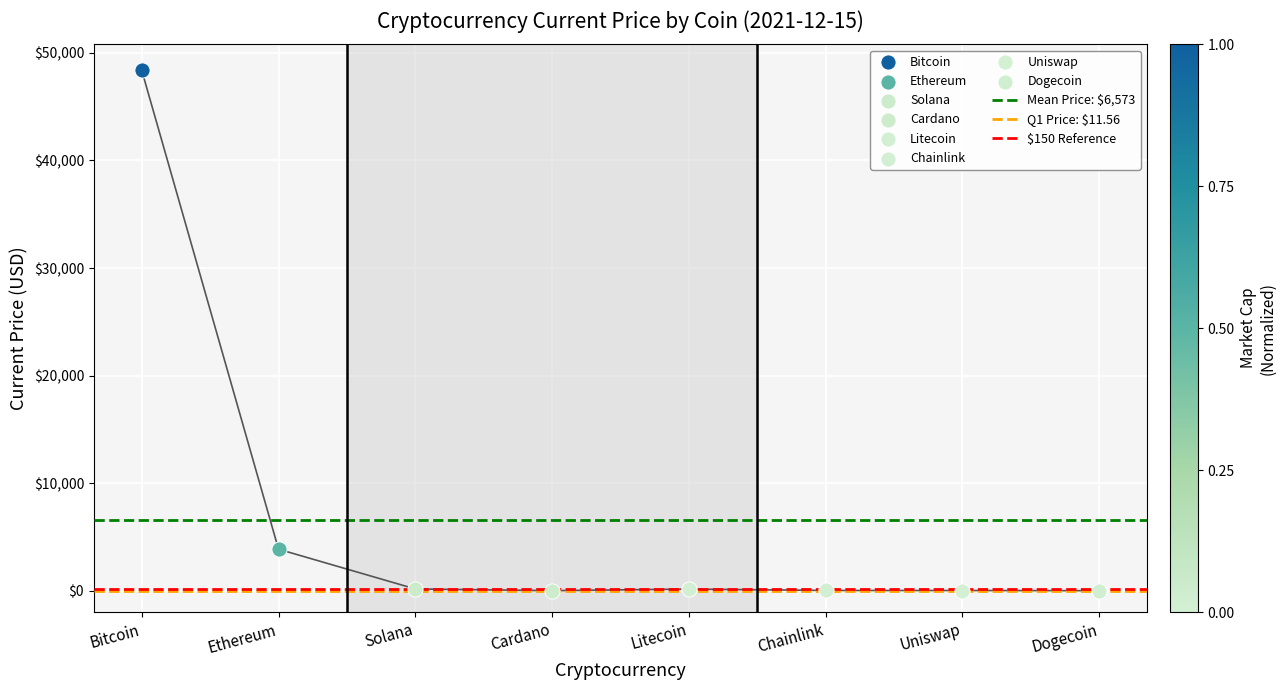

Is the value of Q1 Price: $11.56 at Ethereum greater than the value of Mean Price: $6,573 at Ethereum?

No